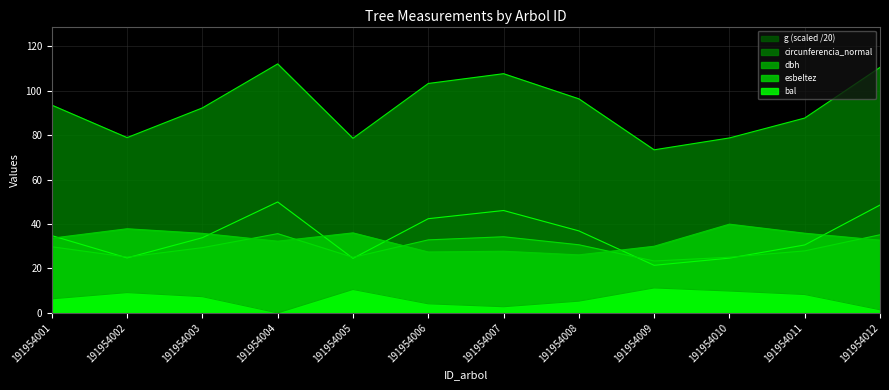

Which has a higher value, 191954009 or 191954002?

191954002